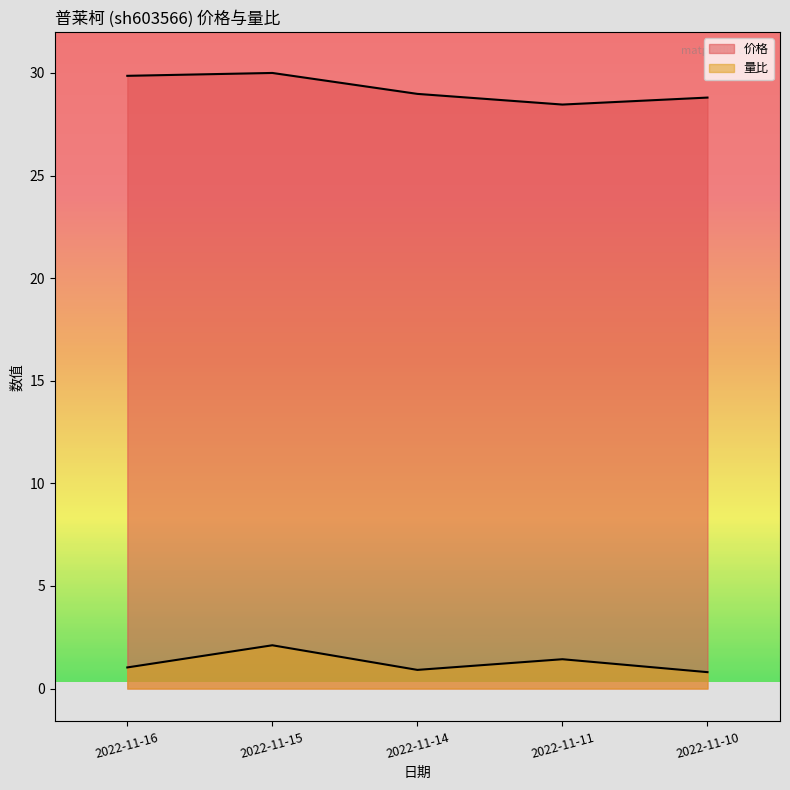

What is the value of the 价格 point at the 3rd from the left?

29.0